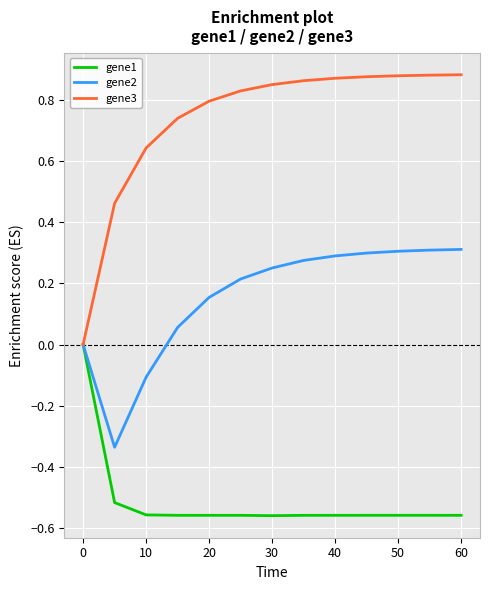

Which series has the largest total across all categories?

gene3